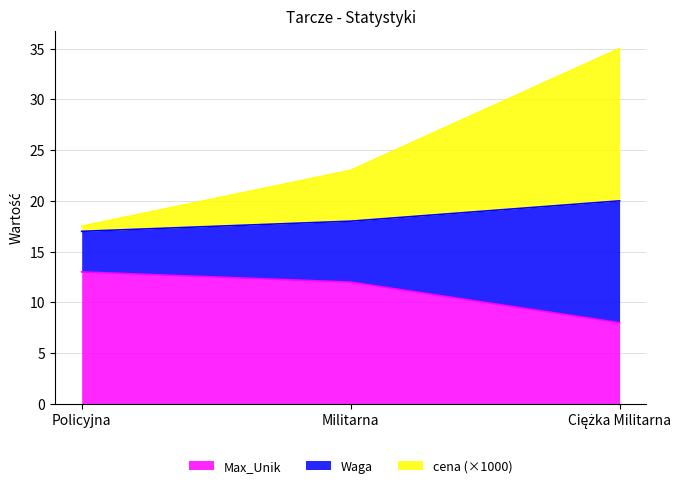

Reading right to left, transcribe the values for Max_Unik.

8.0	12.0	13.0